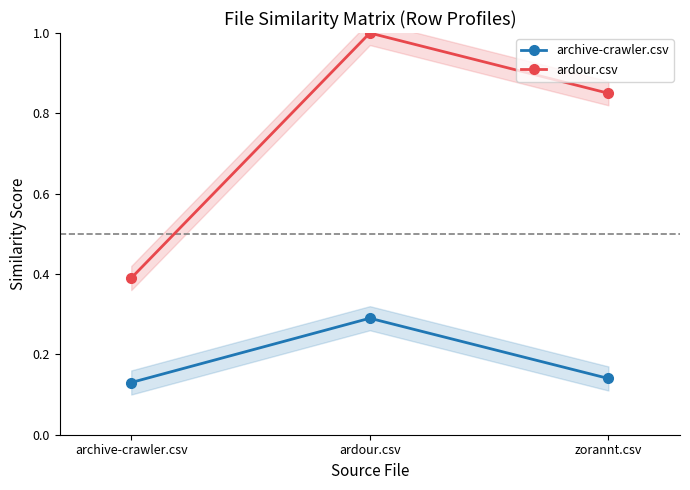

At which category is the sum across all series the highest?

ardour.csv